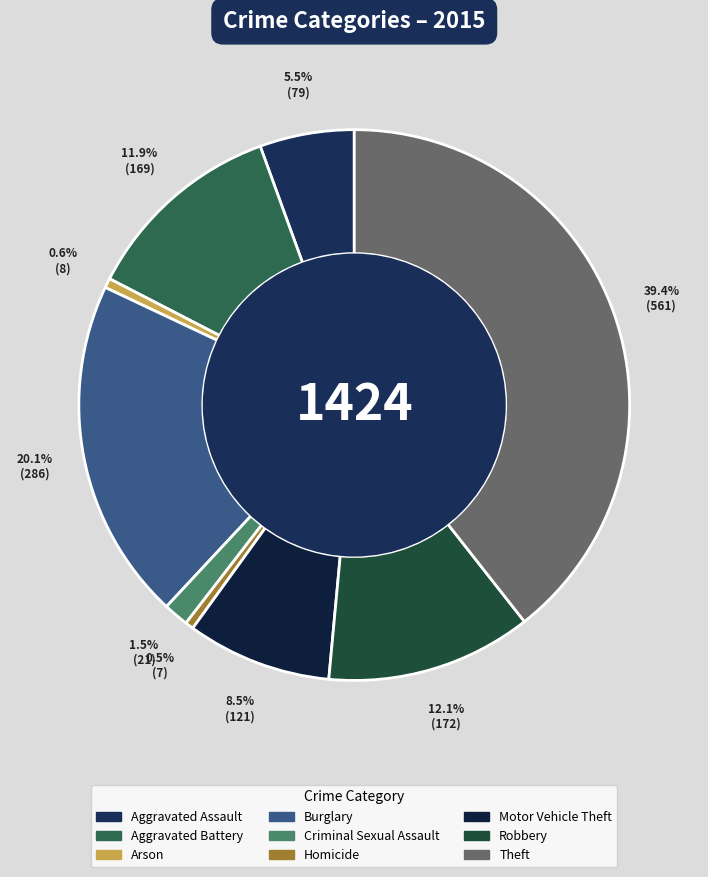

Which slice is the smallest?

Homicide